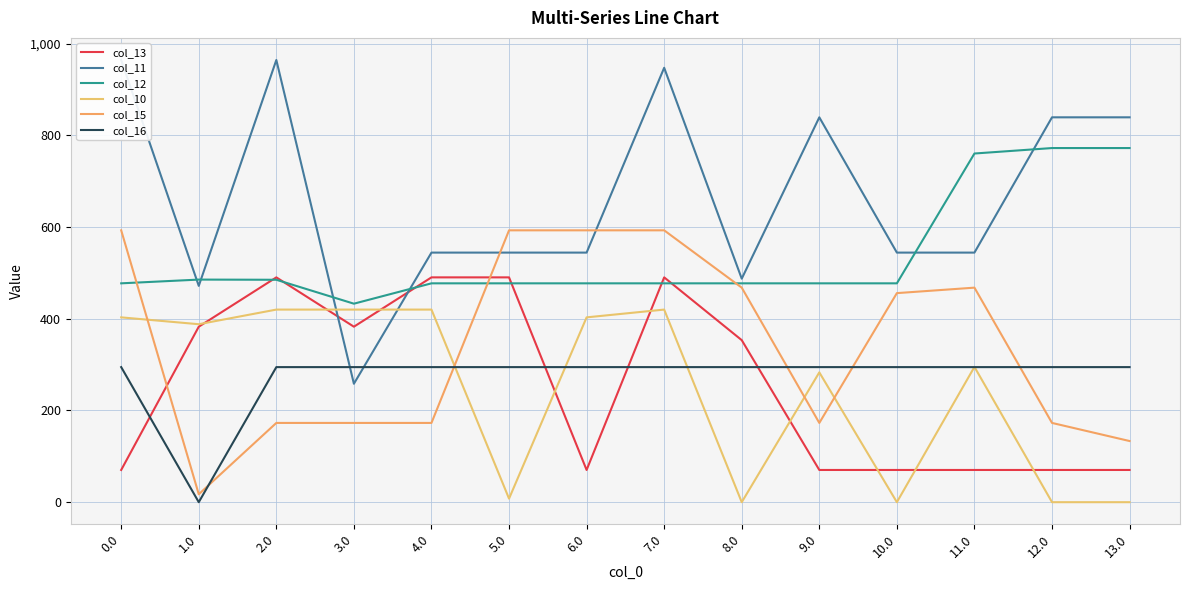

What is the label of the 2nd point from the left?

1.0